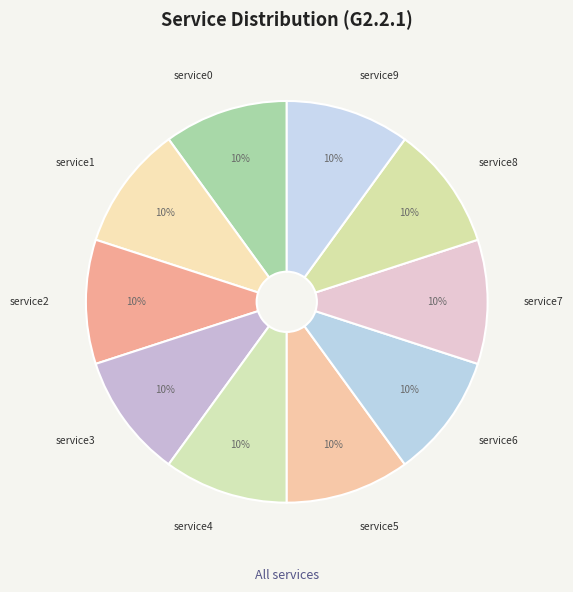

Count the number of slices in the pie.

10